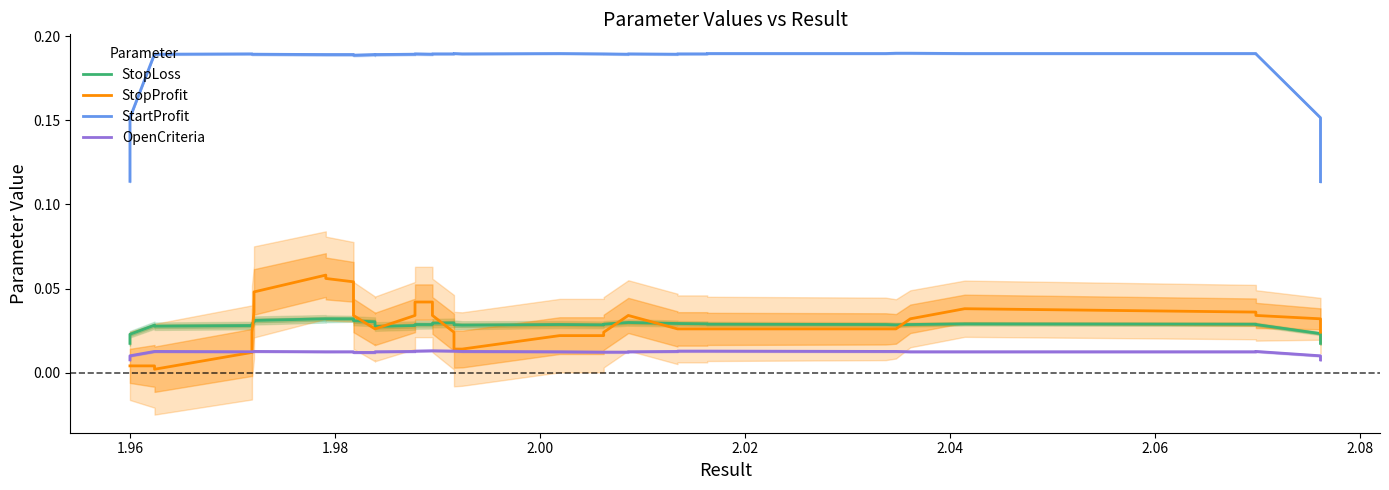

The value of OpenCriteria at 24 is 0.0. True or false?

False